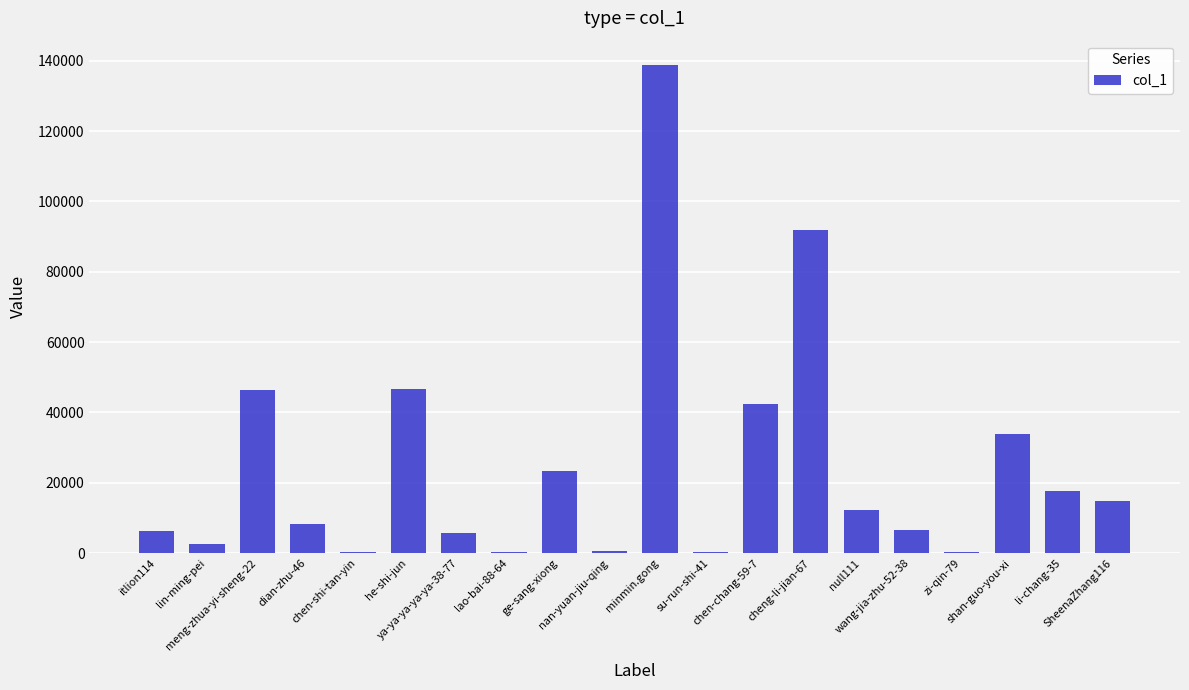

What is the change in value from lao-bai-88-64 to nan-yuan-jiu-qing?

+124